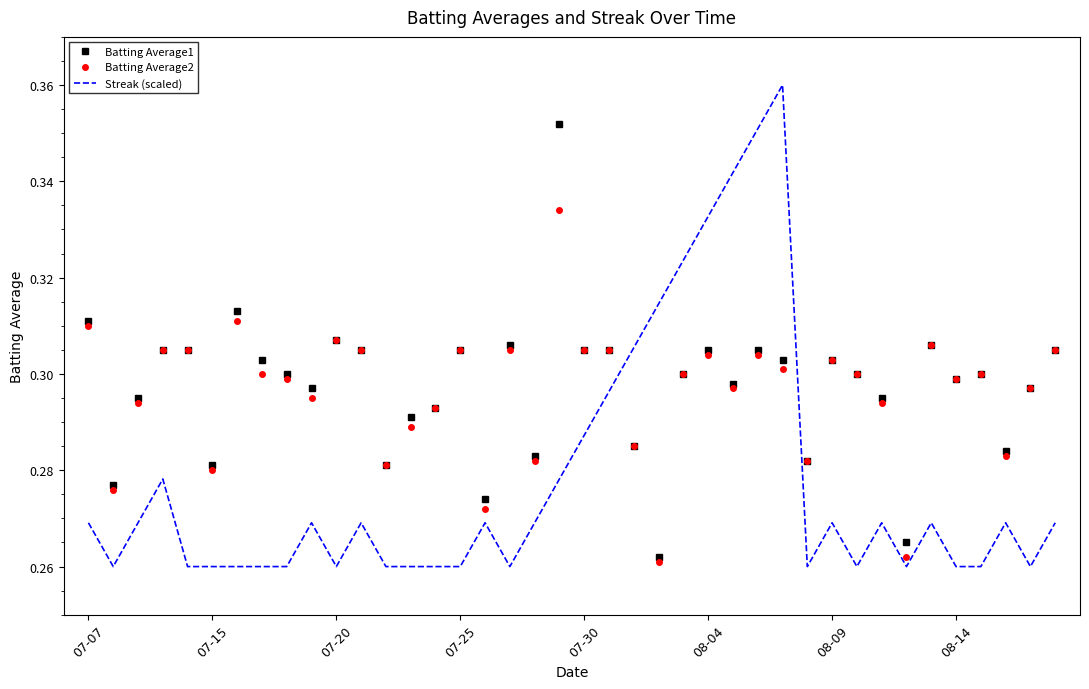

After their last crossing, which series has the higher values: Batting Average2 or Streak (scaled)?

Batting Average2